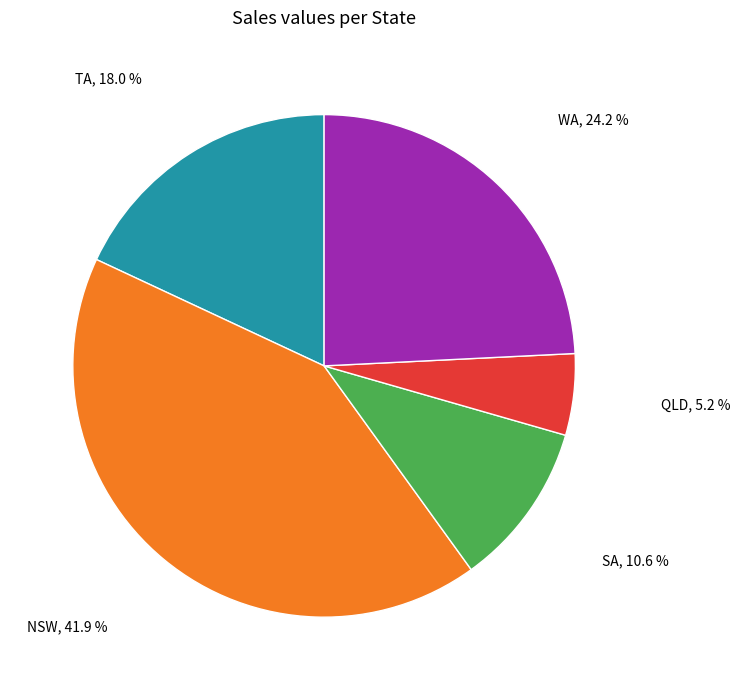

To the nearest percent, what is the average slice percentage?

20%